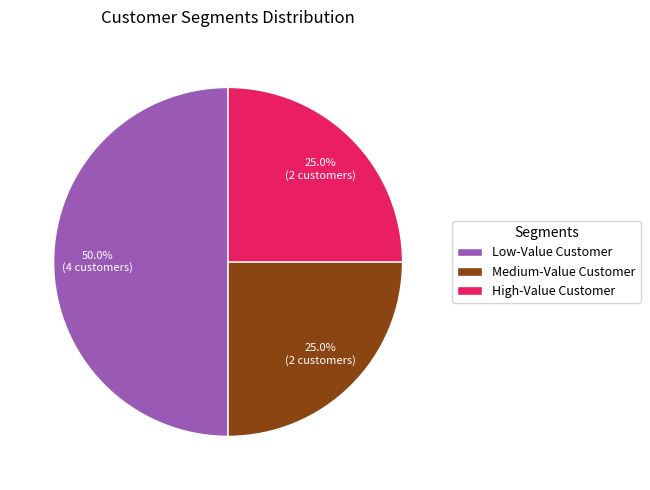

To the nearest percent, what is the average slice percentage?

33%